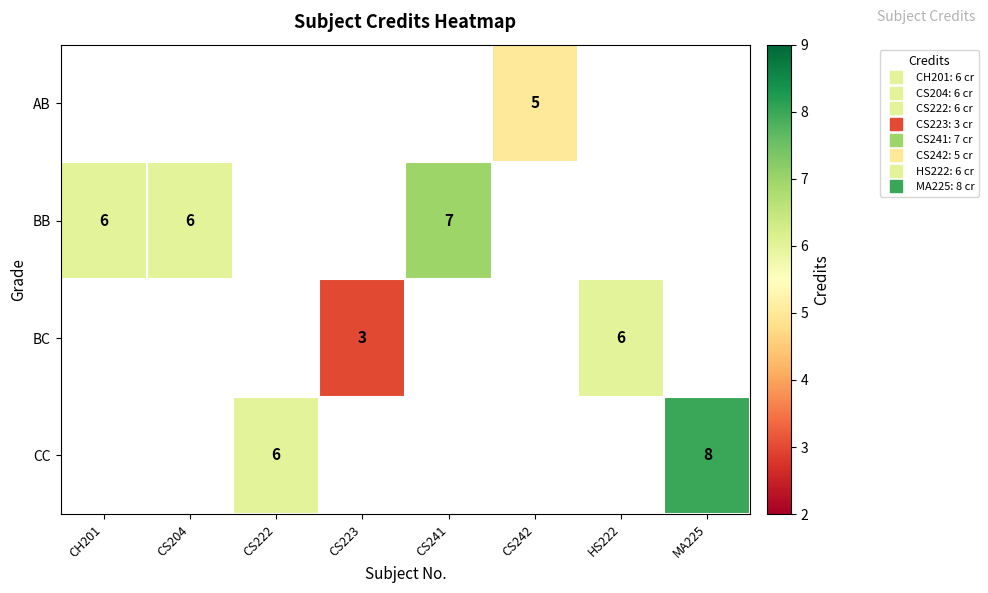

At which category does the chart reach its peak across all series?

MA225